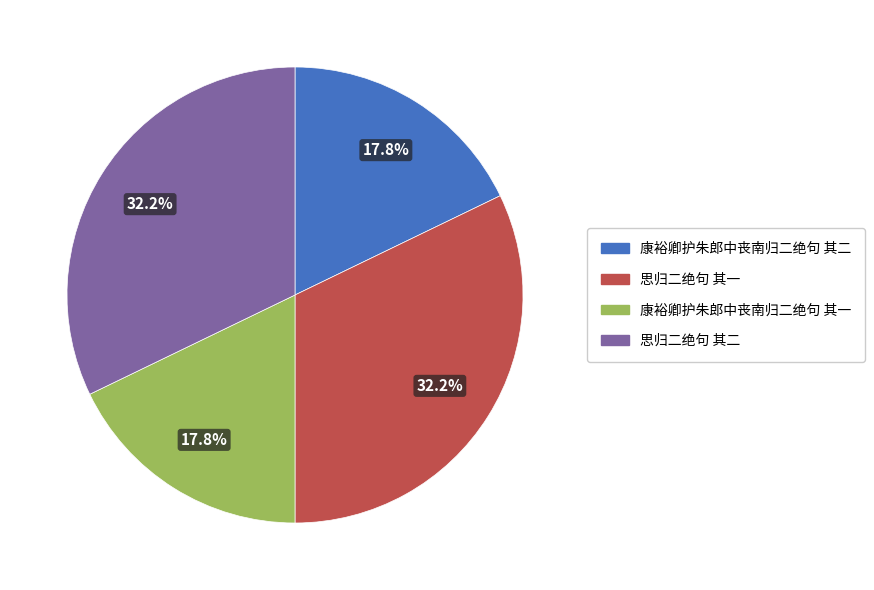

Is it true that 思归二绝句 其一 is 20% of the pie?

False